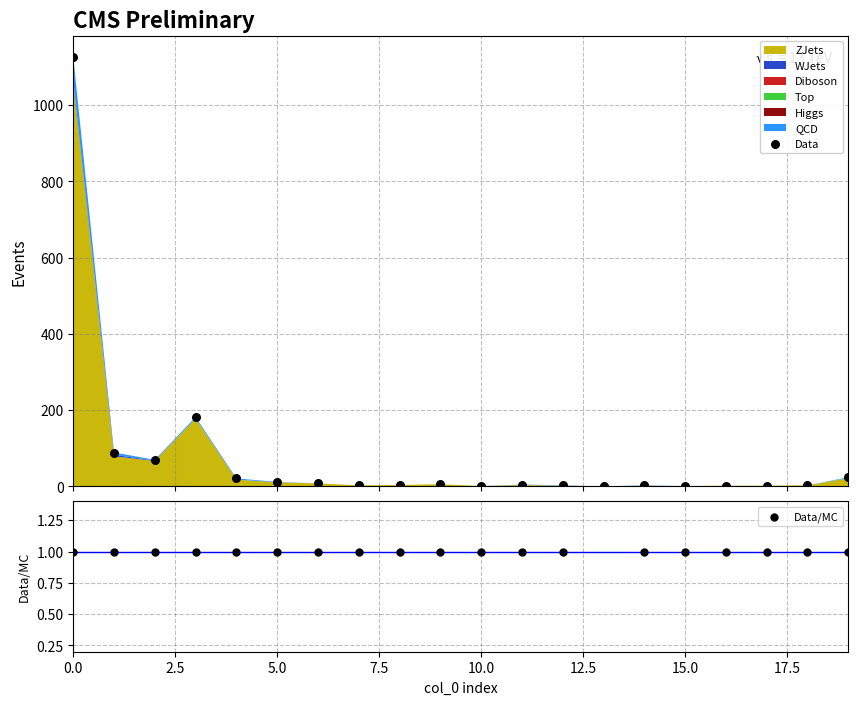

What is the total value across all series at 2.5?

90